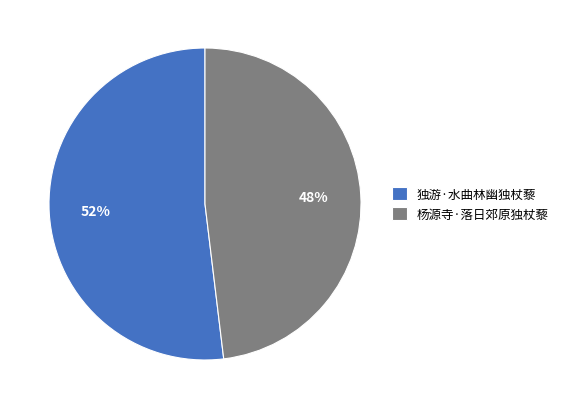

To the nearest percent, what is the difference between the 杨源寺·落日郊原独杖藜 and 独游·水曲林幽独杖藜 slice percentages?

4%